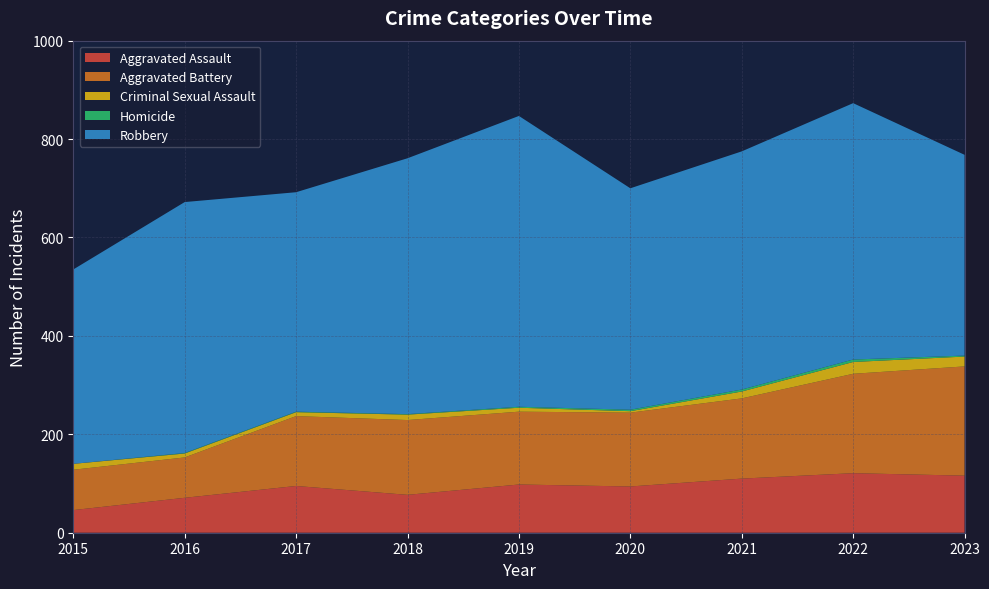

Reading right to left, transcribe all the data shown in this chart.

Aggravated Assault: 116	121	110	94	98	77	95	71	46
Aggravated Battery: 222	202	163	150	148	152	142	82	82
Criminal Sexual Assault: 20	24	14	3	8	11	8	8	12
Homicide: 2	5	4	3	2	1	1	1	0
Robbery: 408	521	484	450	591	520	446	510	395